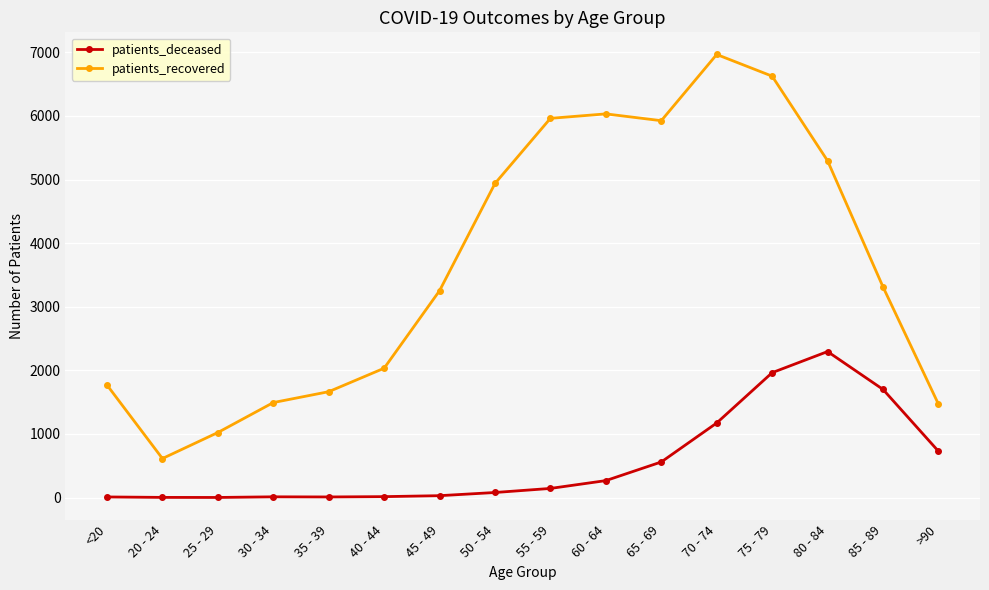

Where is the first local minimum for patients_recovered?

20 - 24